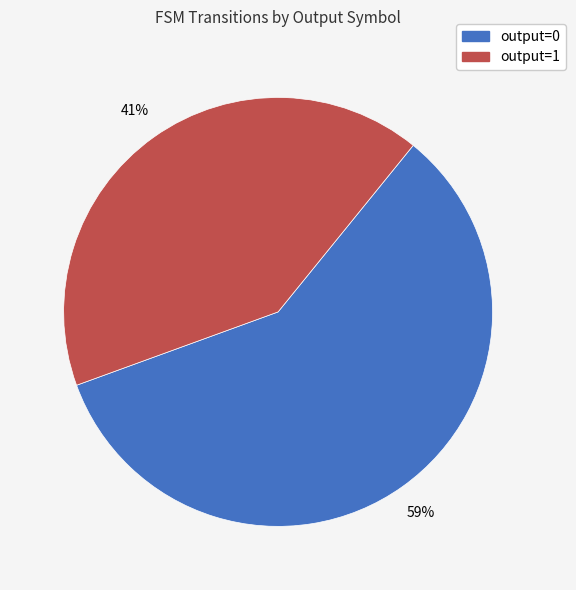

To the nearest percent, what is the combined percentage of output=1 and output=0?

100%